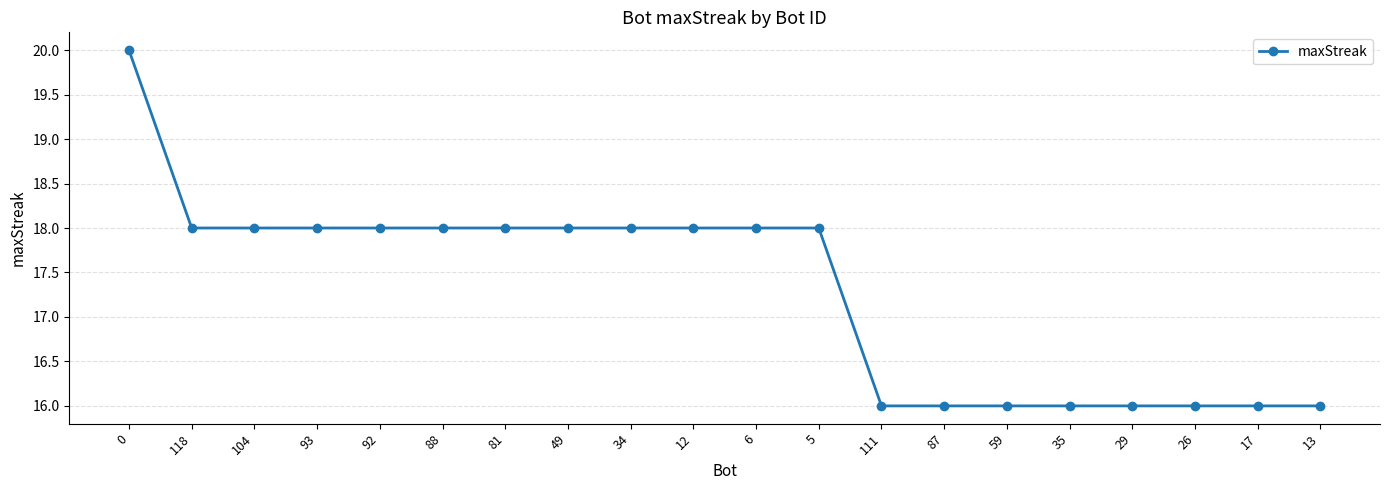

What is the difference between the values at 0 and 59?

4